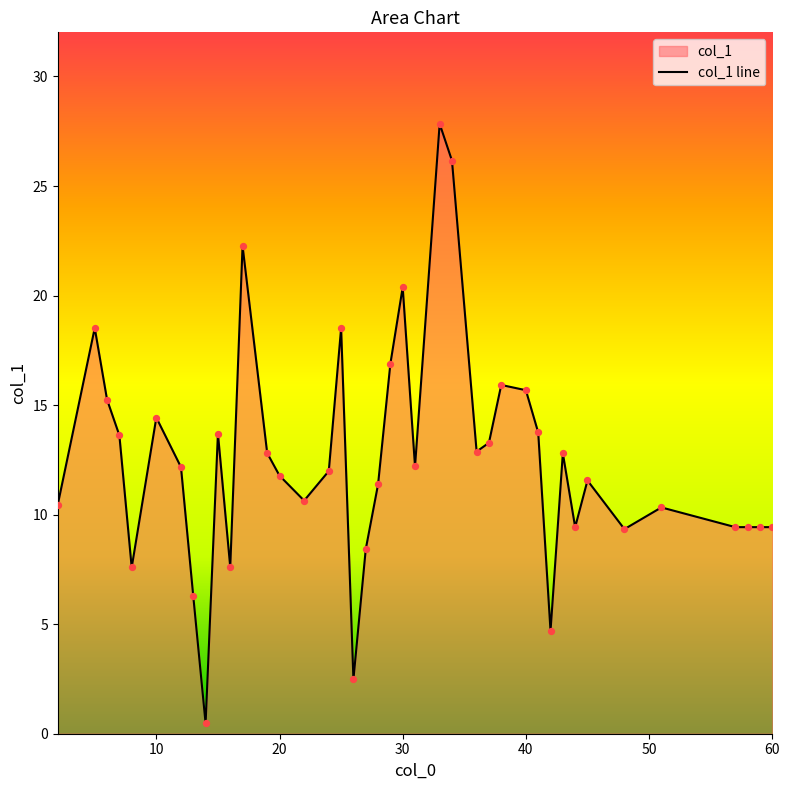

The chart shows a value of 11.8 at 20. True or false?

True